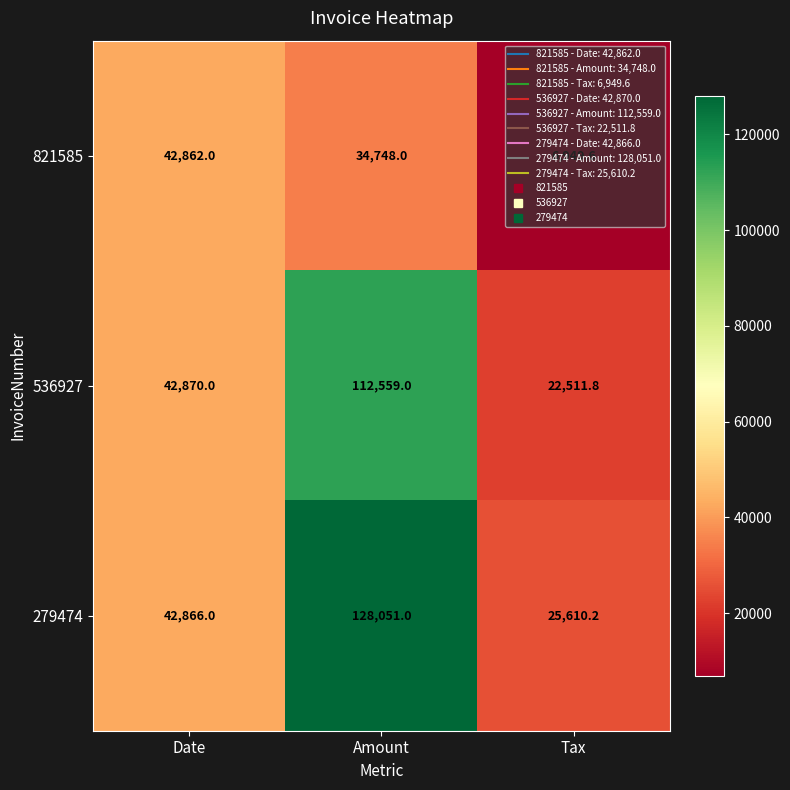

List the series in order of their overall mean, highest first.

279474, 536927, 821585